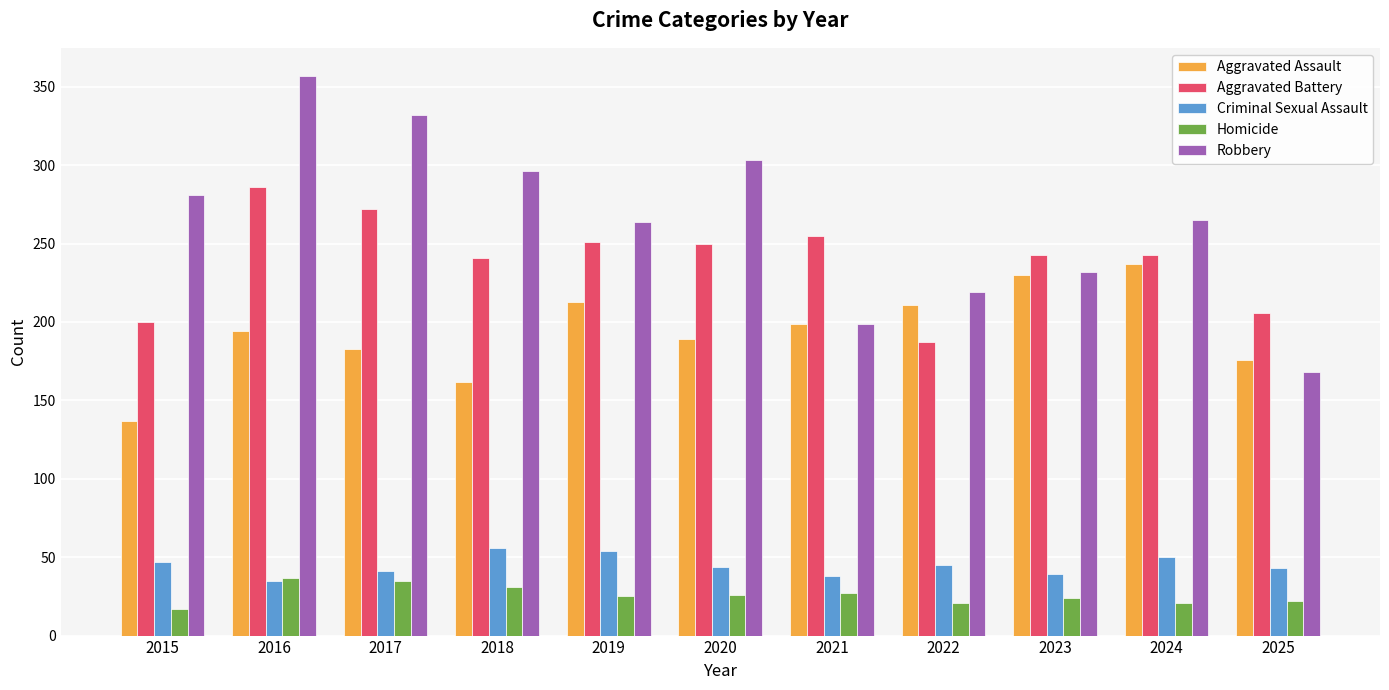

The value of Robbery at 2023 is 319. True or false?

False